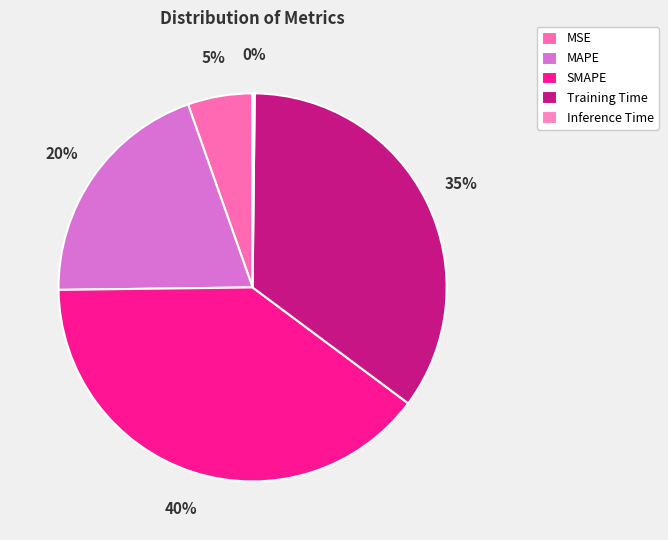

Is it true that SMAPE is 40% of the pie?

True